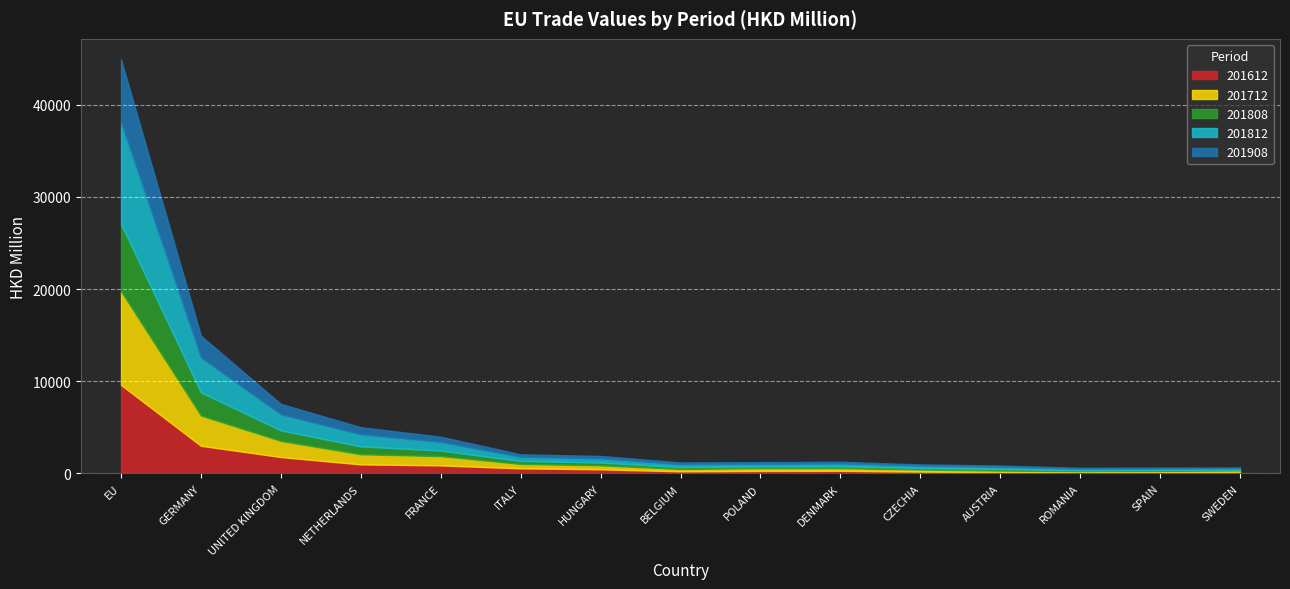

How many data points in 201812 are above 309?

8